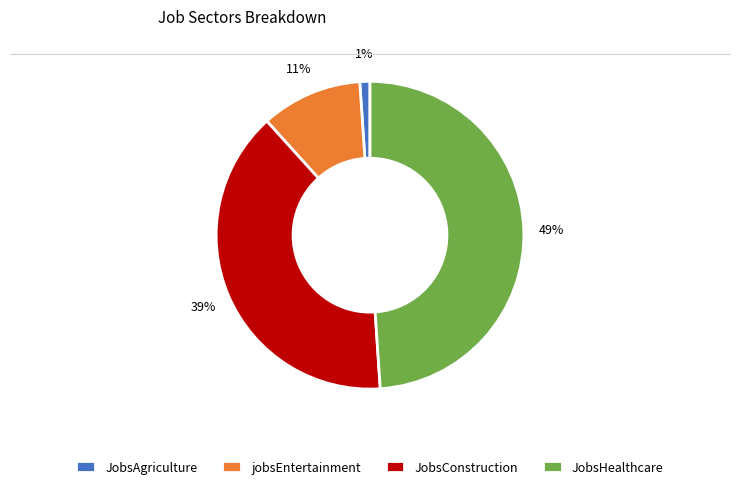

To the nearest percent, what is the difference between the largest and smallest slice percentages?

48%